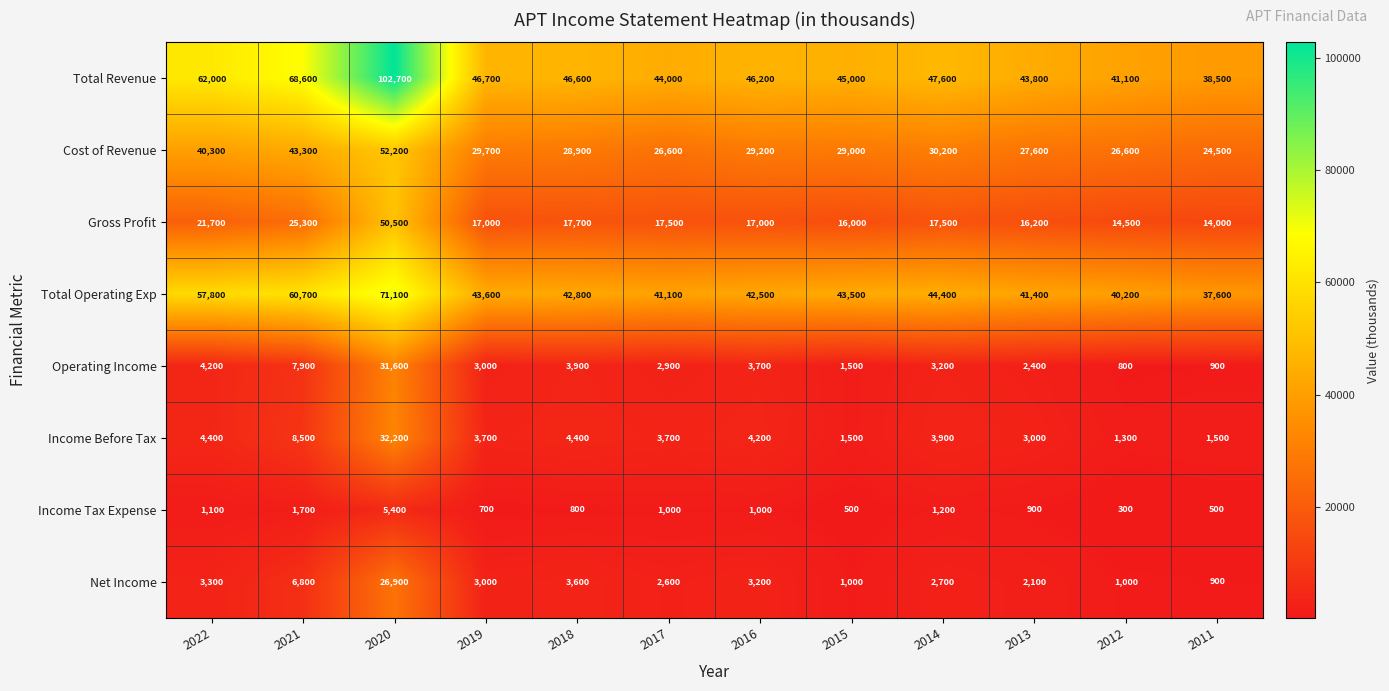

What is the spread (max minus min) of values at 2022?

60900